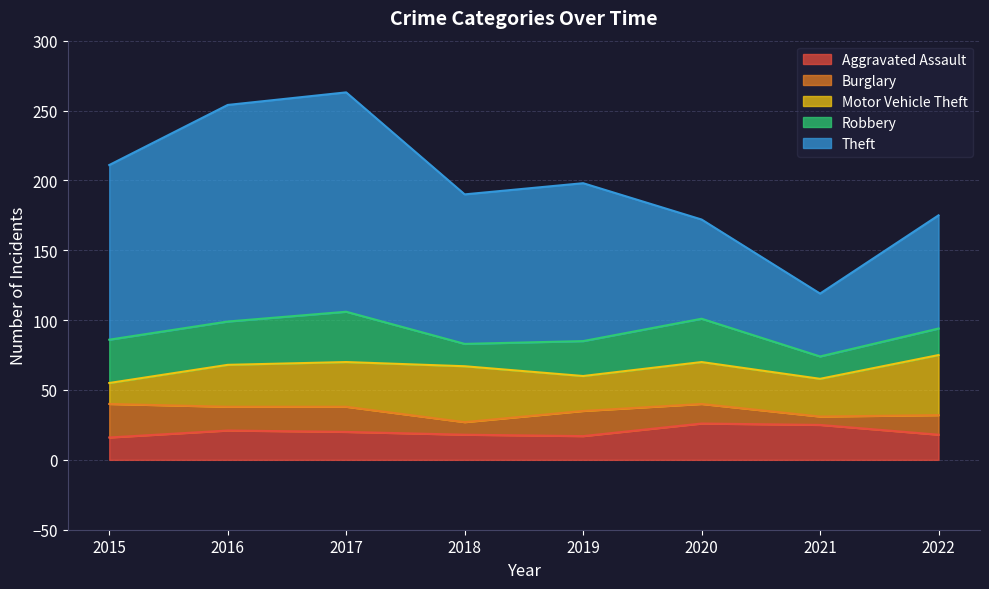

The Aggravated Assault series shows 21 at 2016. True or false?

True